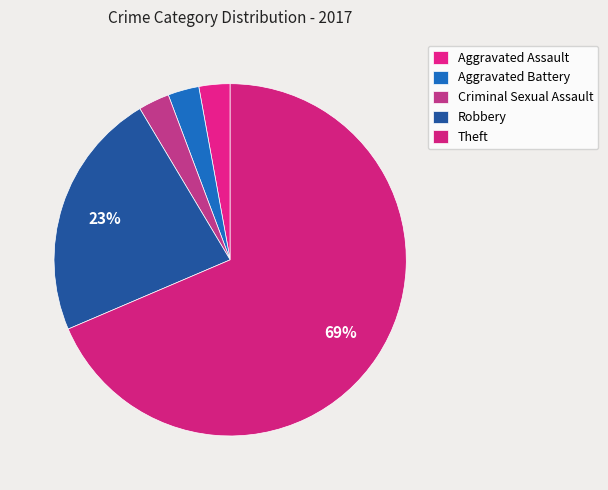

How many slices are in this pie chart?

5